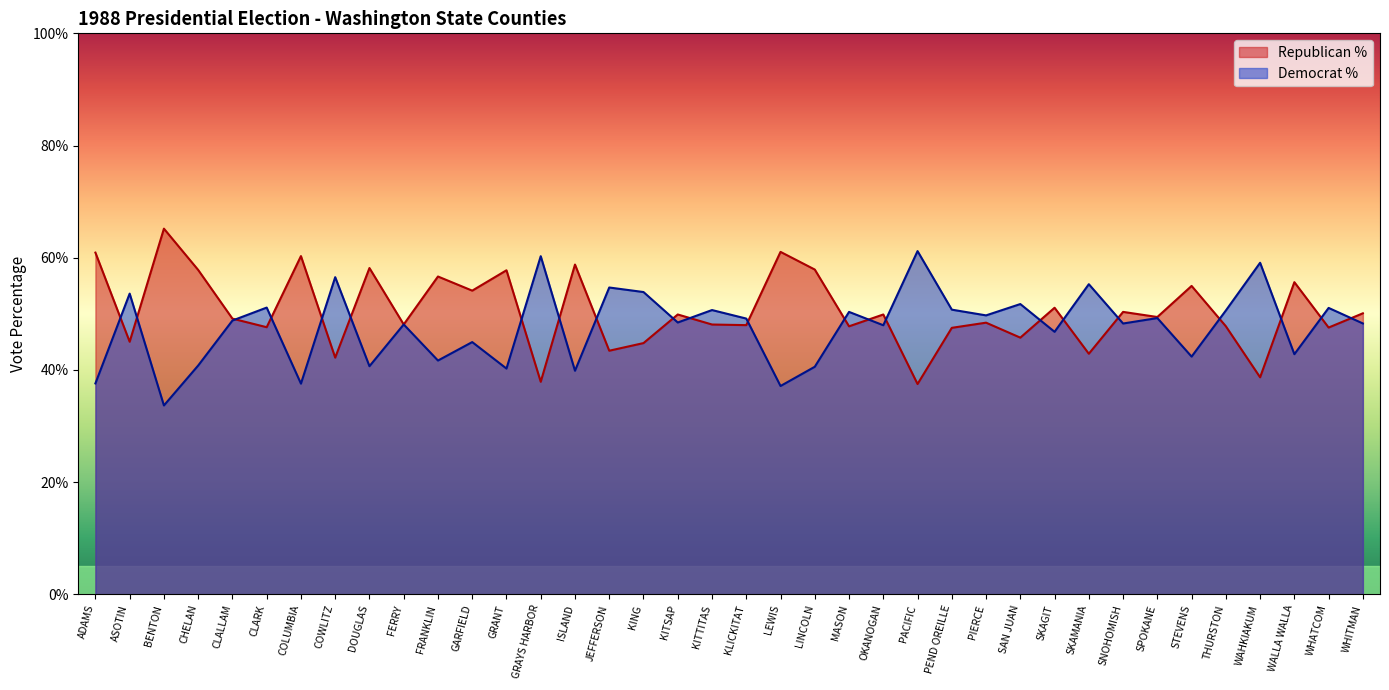

What is the sum of the Democrat % values at WHATCOM and DOUGLAS?

91.7